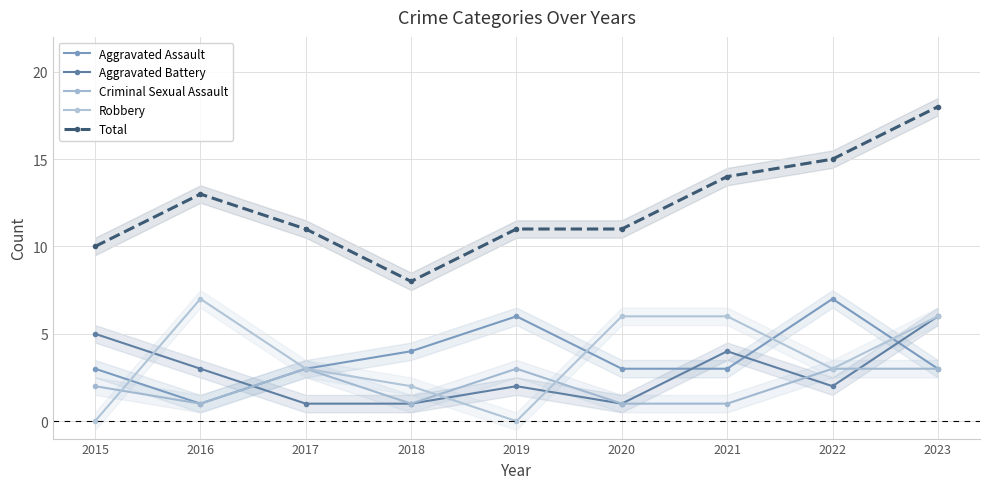

What is the difference between the Aggravated Battery values at 2019 and 2016?

1